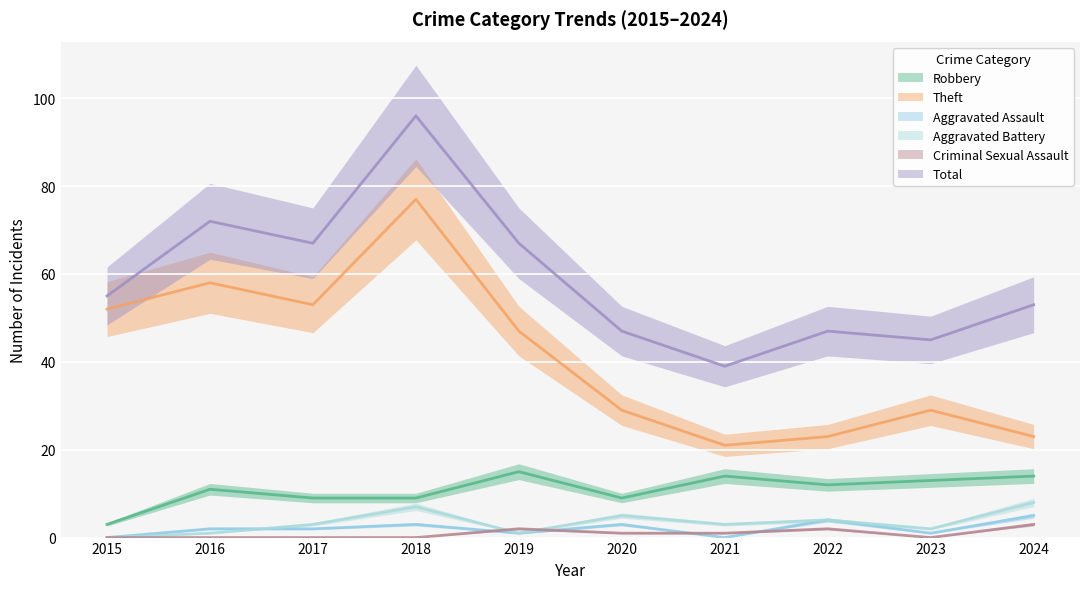

Which has a higher value, 2021 or 2022?

2021